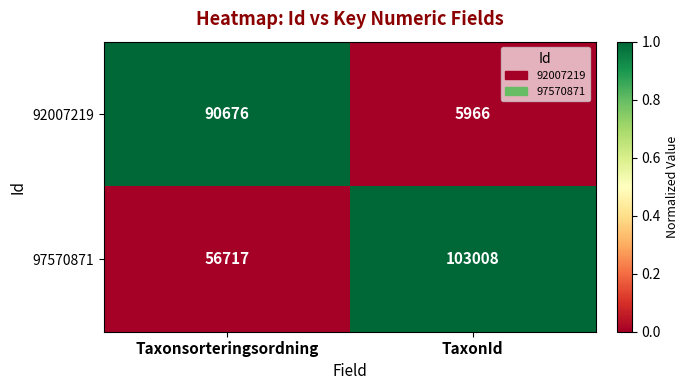

Rank the series by their average value, from highest to lowest.

97570871, 92007219